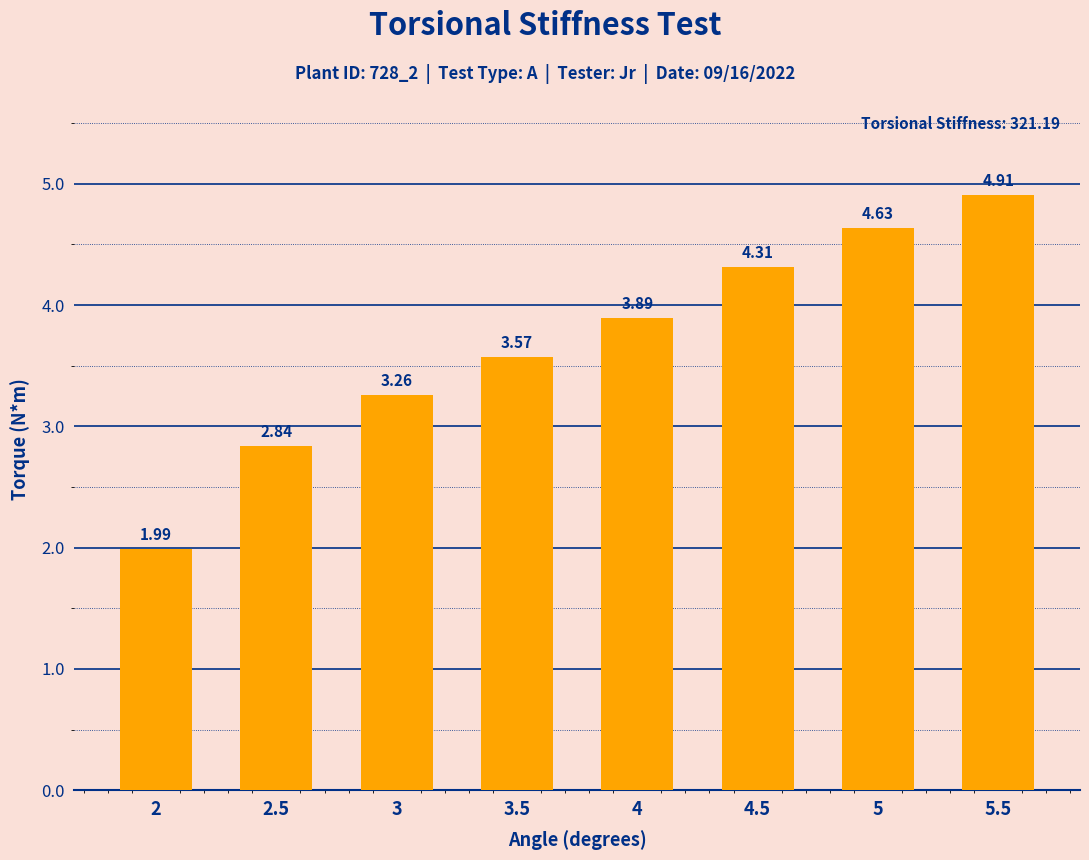

Rank the categories by value from lowest to highest.

2, 2.5, 3, 3.5, 4, 4.5, 5, 5.5